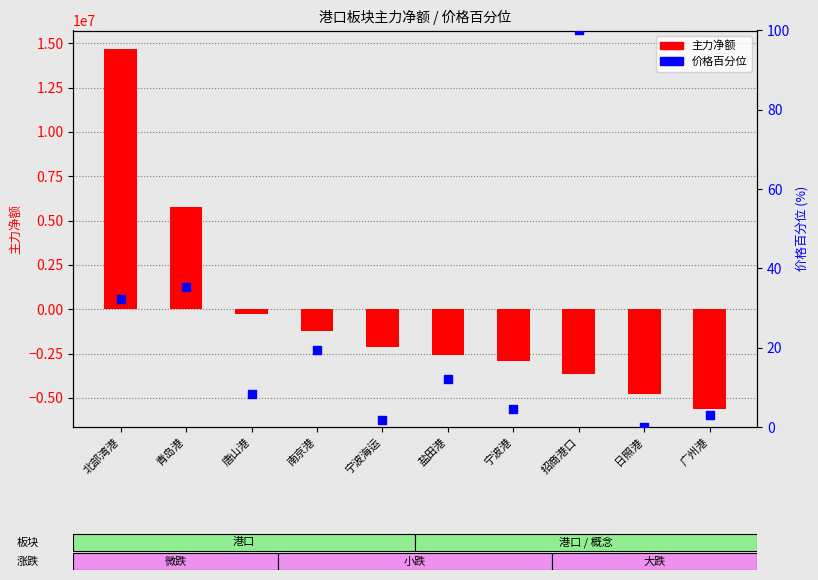

Which series has the largest Y range (max minus min)?

主力净额